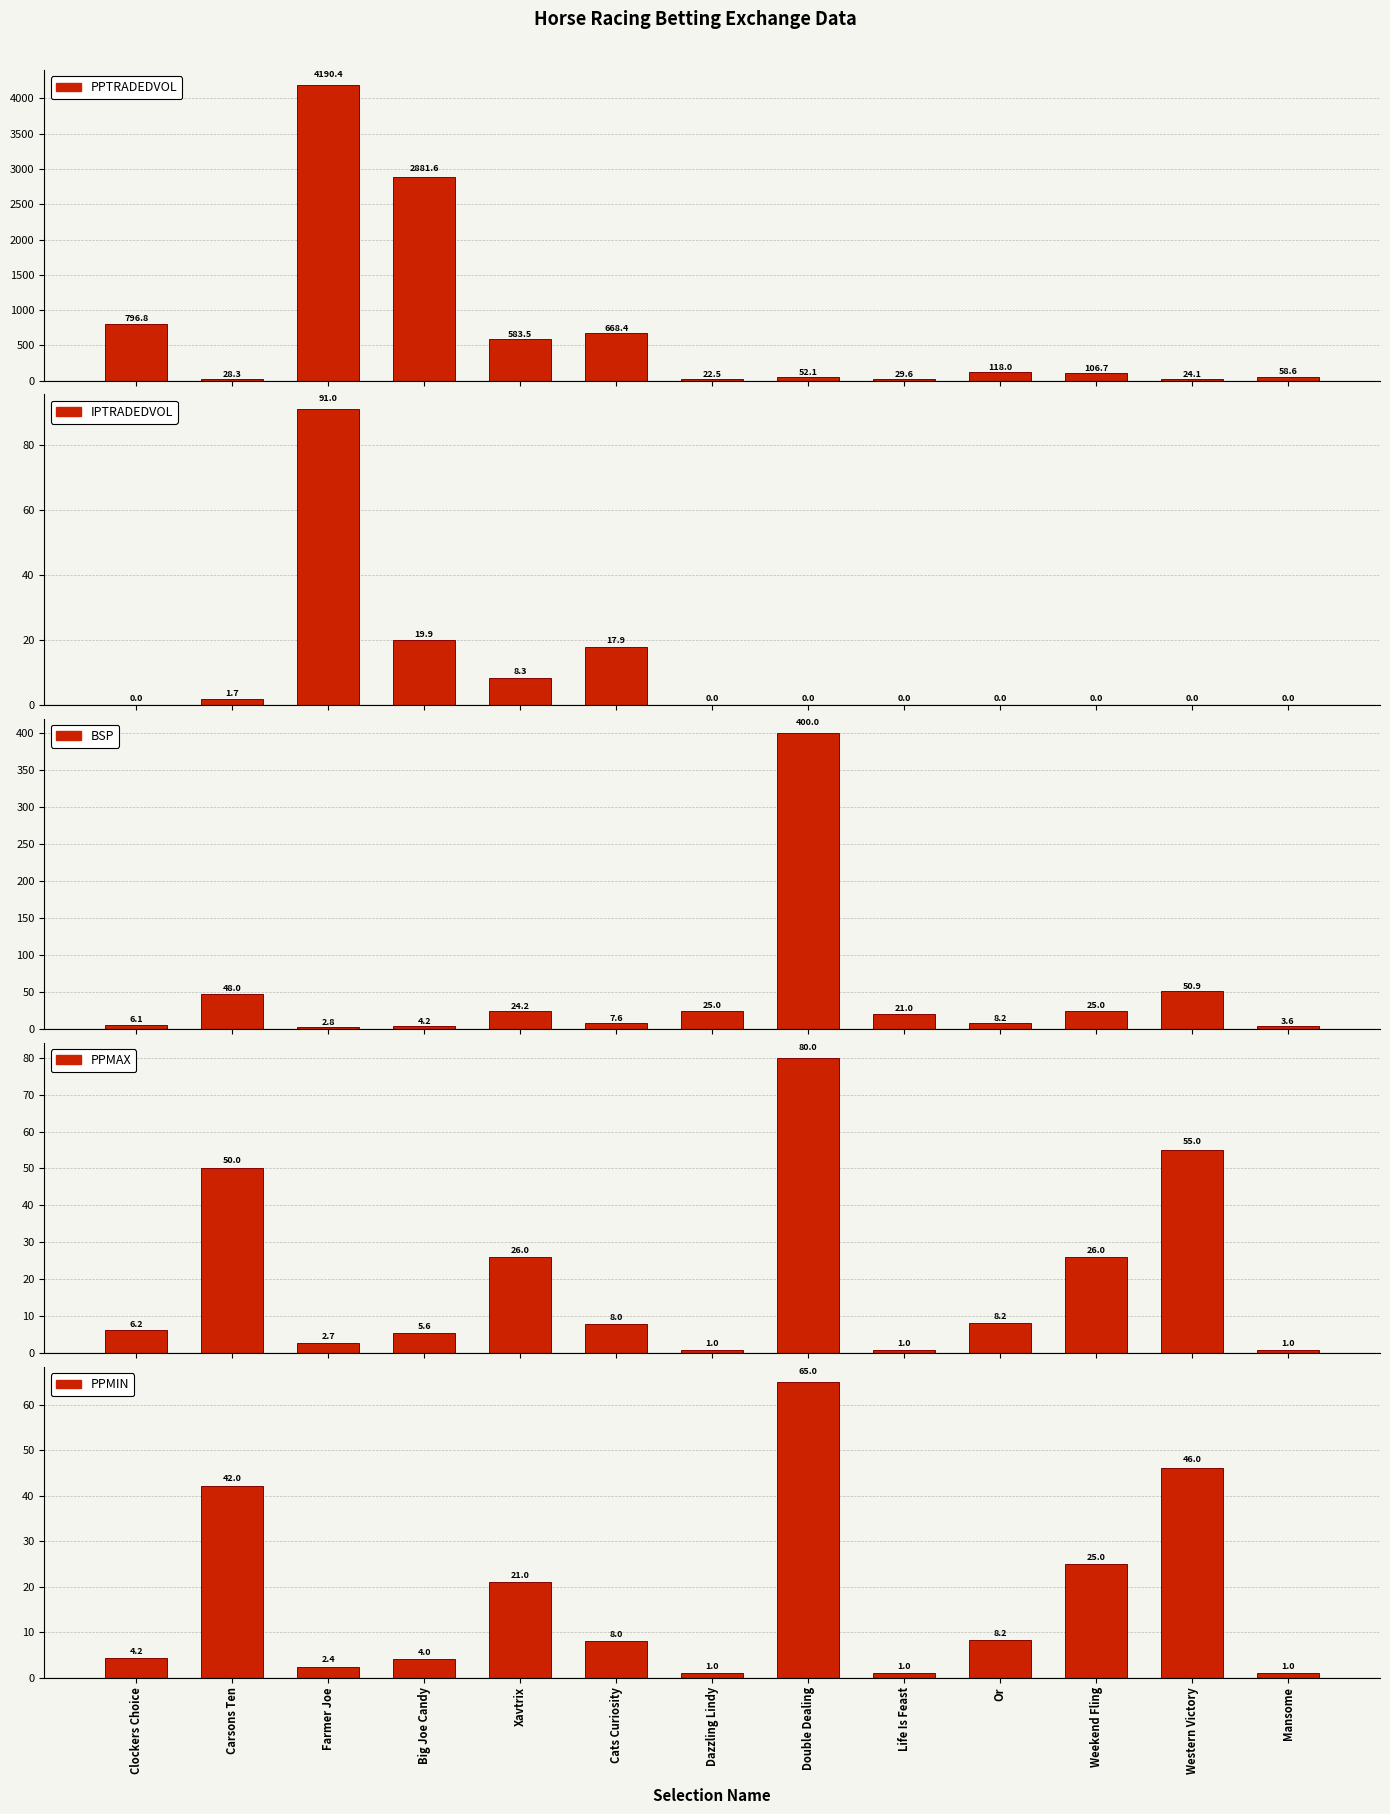

Rank the series by their maximum value, from lowest to highest.

PPMIN, PPMAX, IPTRADEDVOL, BSP, PPTRADEDVOL